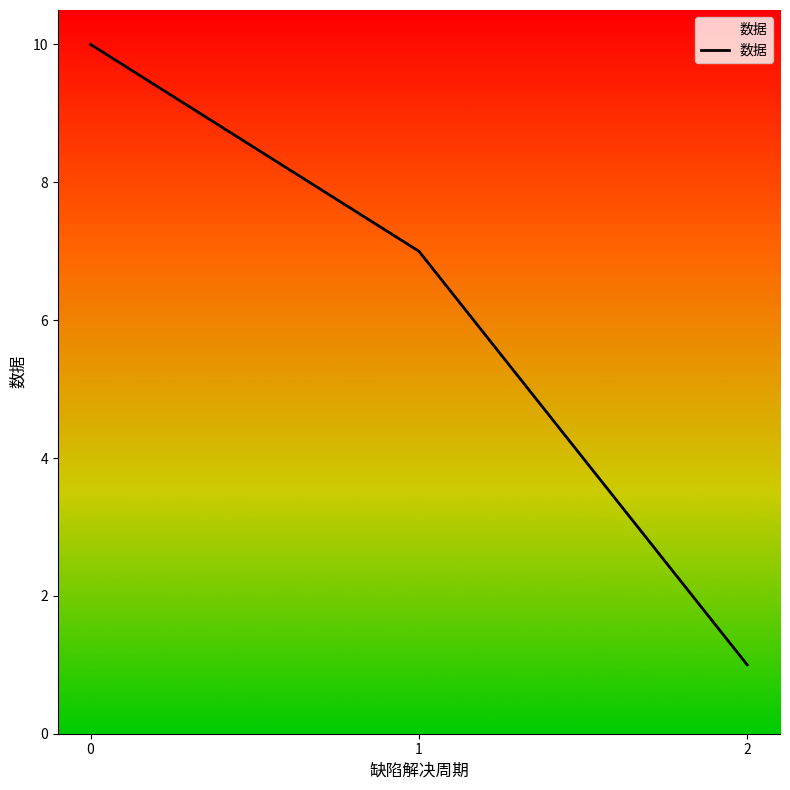

Does the chart have visible grid lines?

No